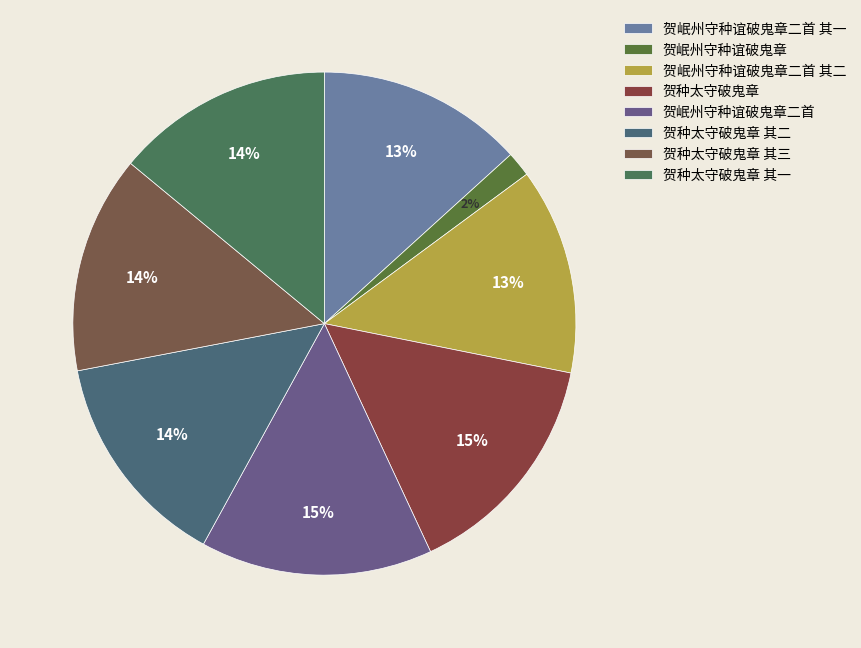

Rank the categories by value from highest to lowest.

贺岷州守种谊破鬼章二首, 贺种太守破鬼章, 贺种太守破鬼章 其三, 贺种太守破鬼章 其二, 贺种太守破鬼章 其一, 贺岷州守种谊破鬼章二首 其一, 贺岷州守种谊破鬼章二首 其二, 贺岷州守种谊破鬼章